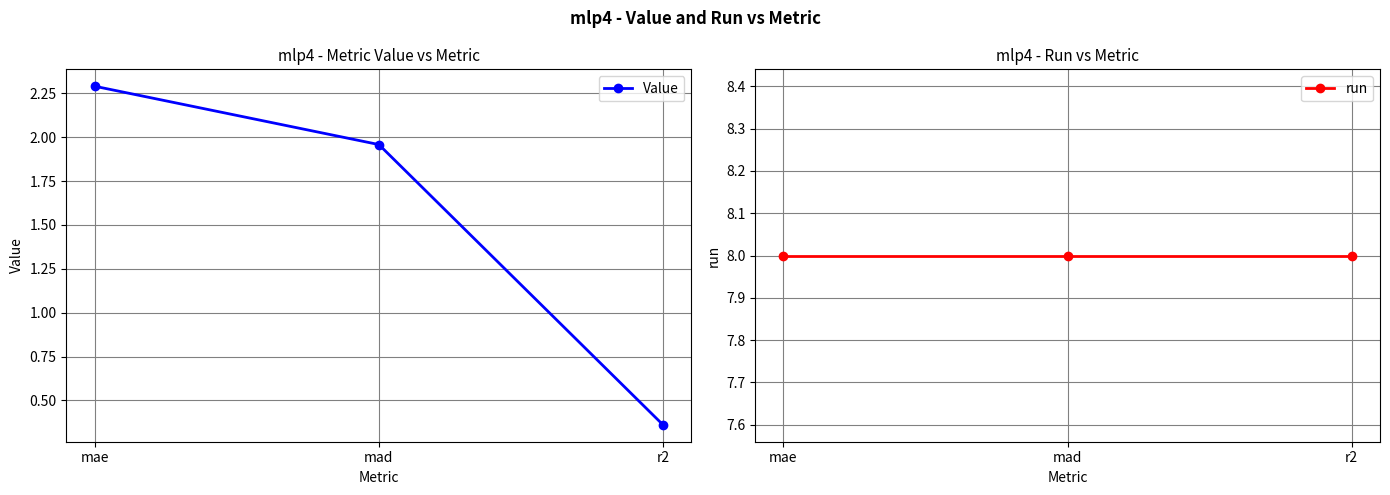

Is the value of Value at r2 greater than the value of run at mad?

No